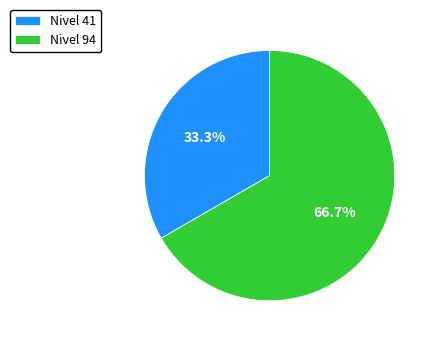

Is there any slice that represents more than half of the pie?

Yes